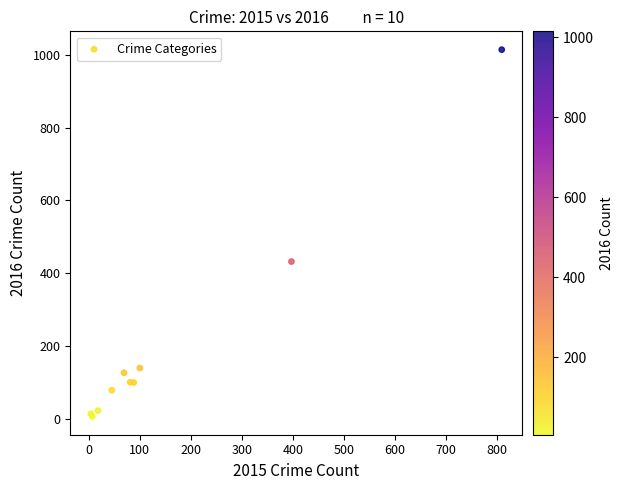

What Y value in the scatter plot is closest to 510?

432